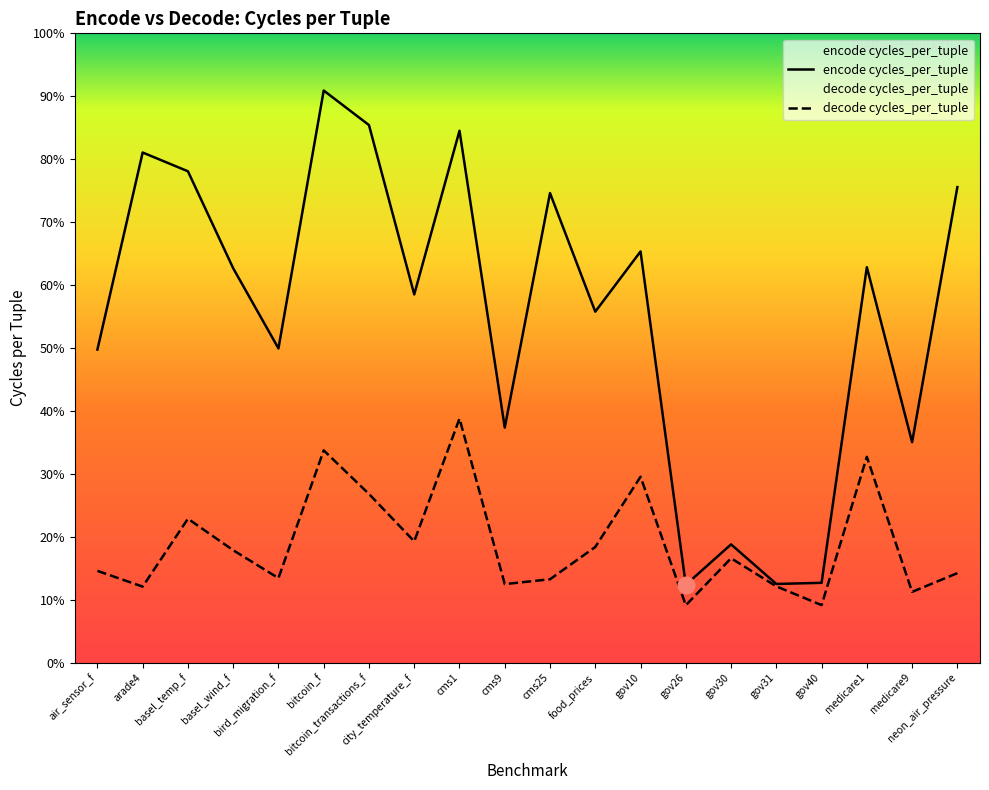

At how many categories does at least one series exceed 1211?

1